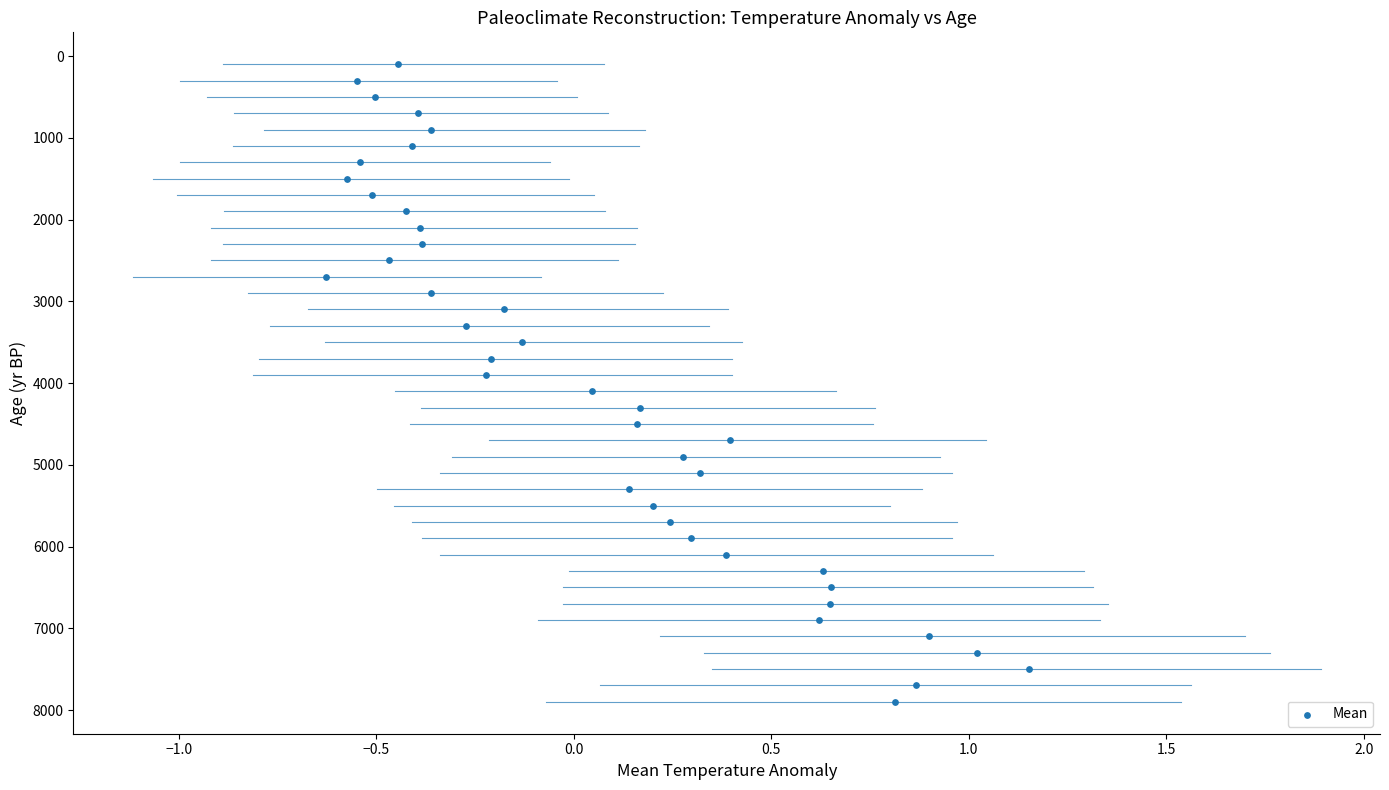

What is the range of Y values (max minus min)?

7800